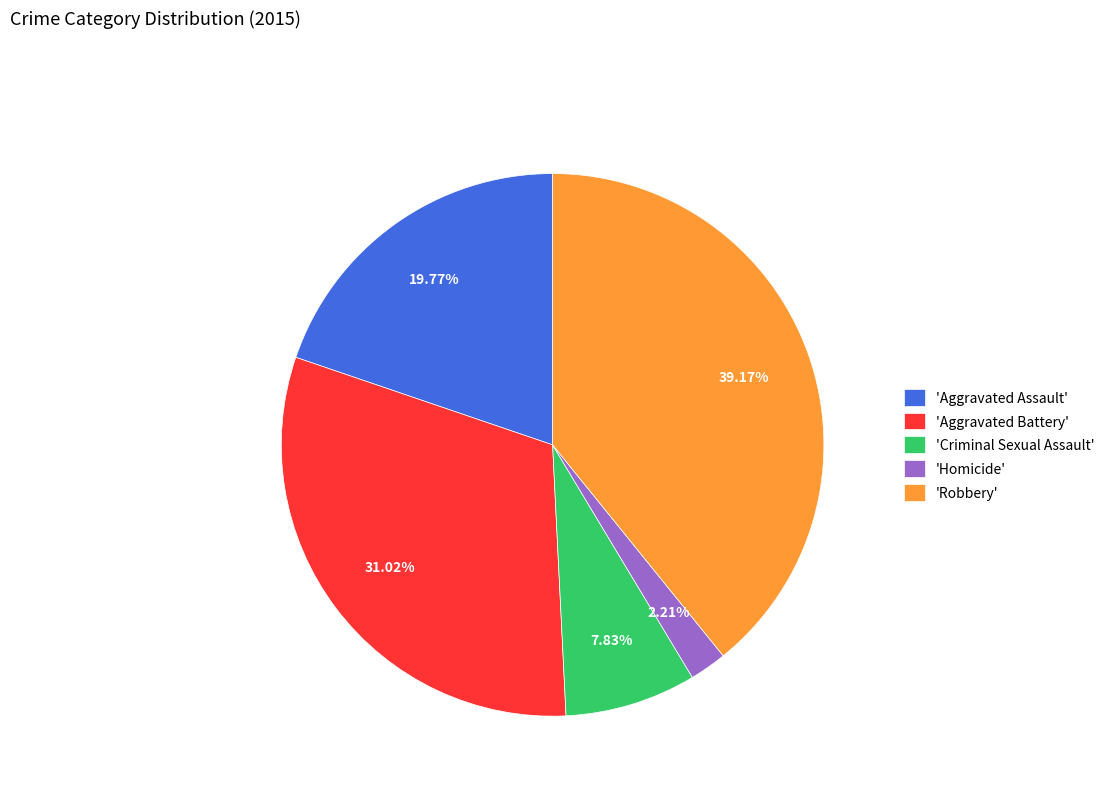

Rank the categories by value from lowest to highest.

'Homicide', 'Criminal Sexual Assault', 'Aggravated Assault', 'Aggravated Battery', 'Robbery'